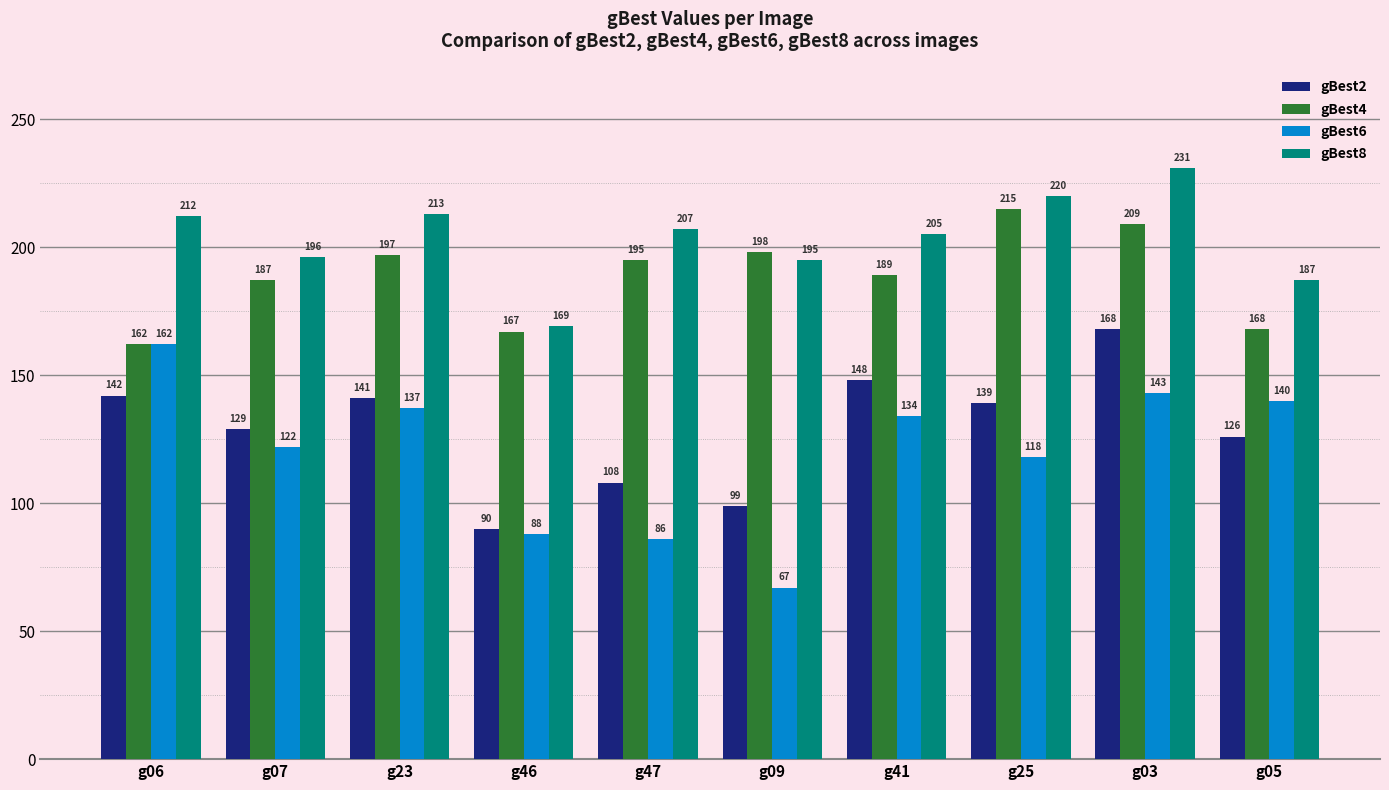

True or false: gBest8 has a value of 231 at g03.

True